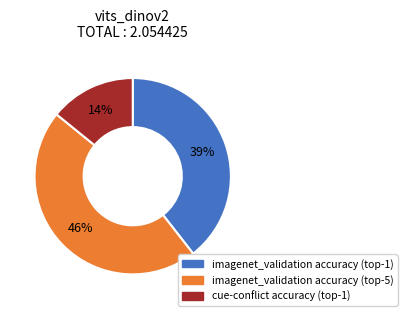

Is there any slice that represents more than half of the pie?

No